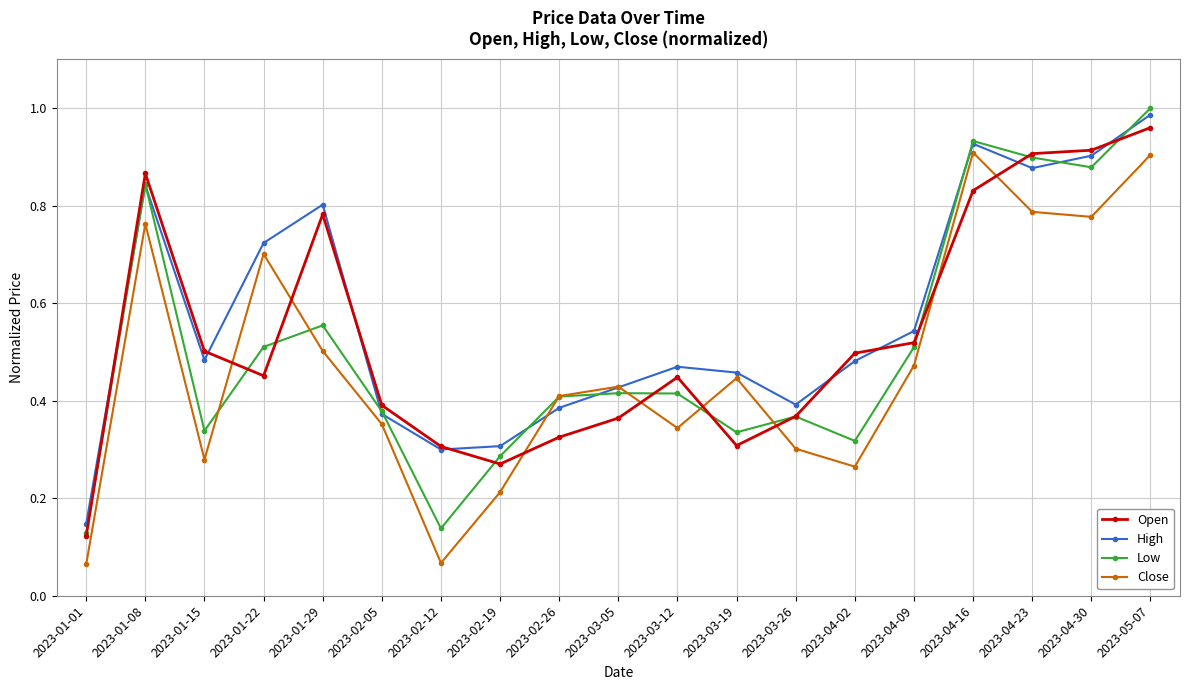

The value of Open at 2023-03-05 is 0.6. True or false?

False